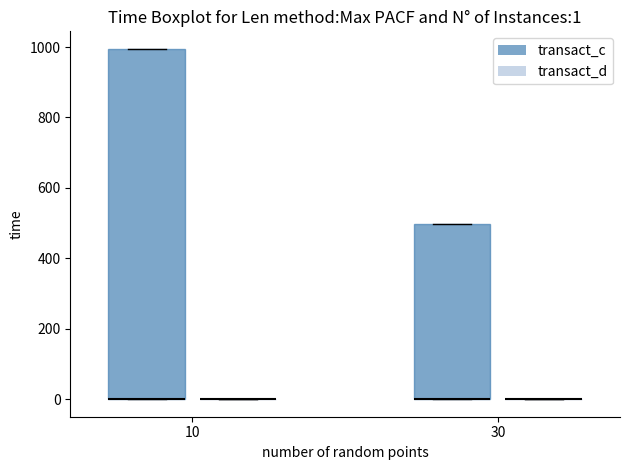

Which box is the tallest, from its lower edge to its upper edge?

10 (transact_c)